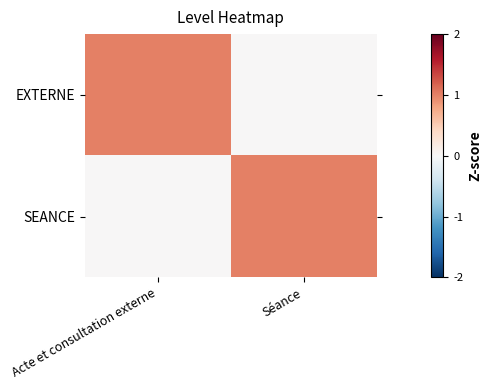

Which category has the lowest value across all series?

Séance